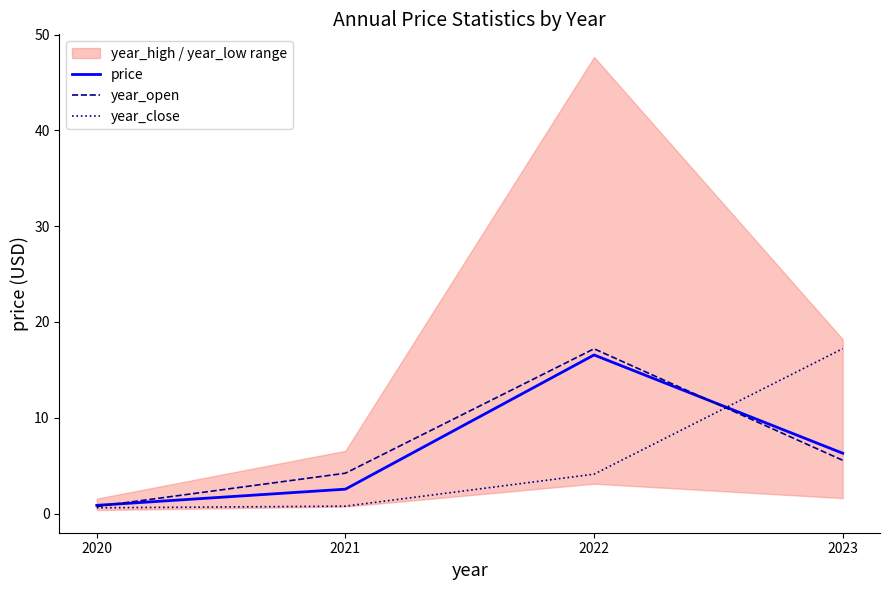

Which series has the largest total across all categories?

year_open